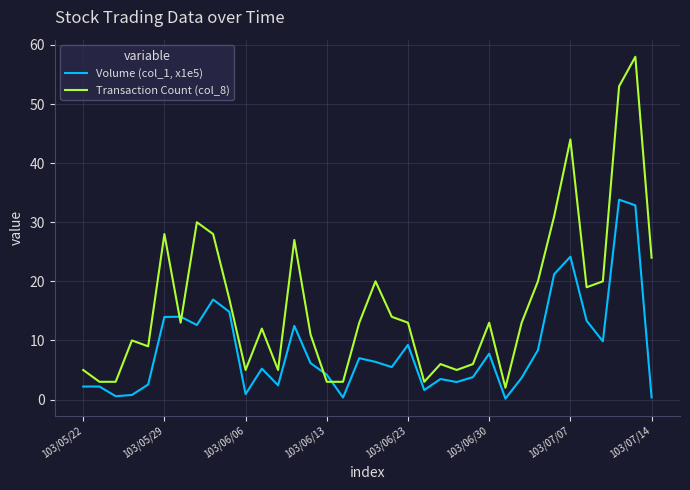

Rank the series by their average value, from highest to lowest.

Transaction Count (col_8), Volume (col_1, x1e5)